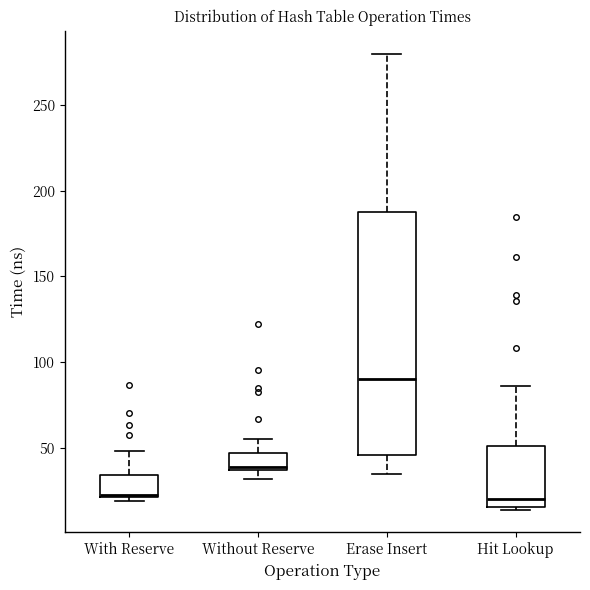

Comparing the boxes themselves (not the whiskers), which one is the tallest?

Erase Insert